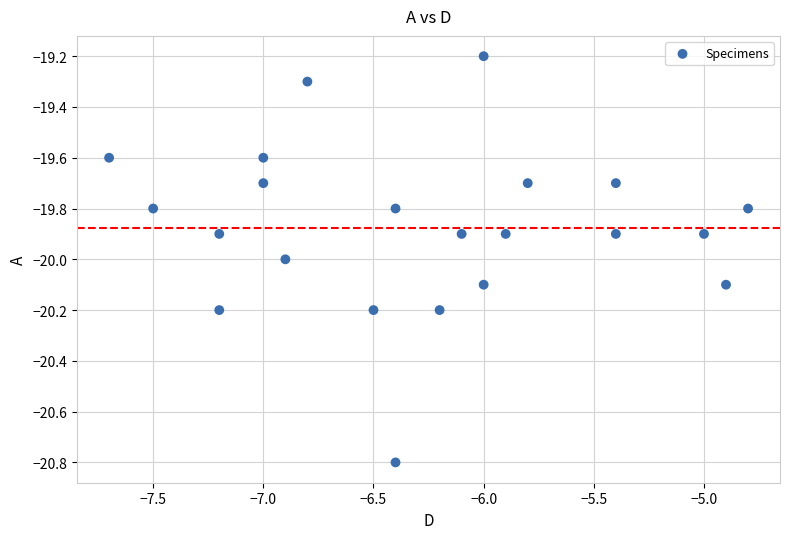

What is the range of X values (max minus min)?

2.9